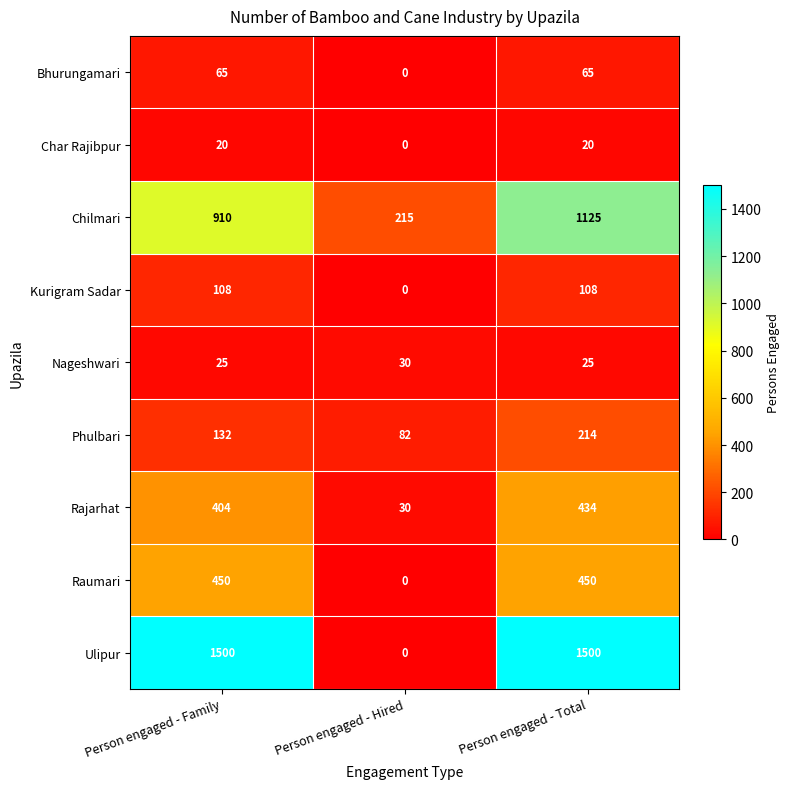

The Bhurungamari series shows 0 at Person engaged - Hired. True or false?

True